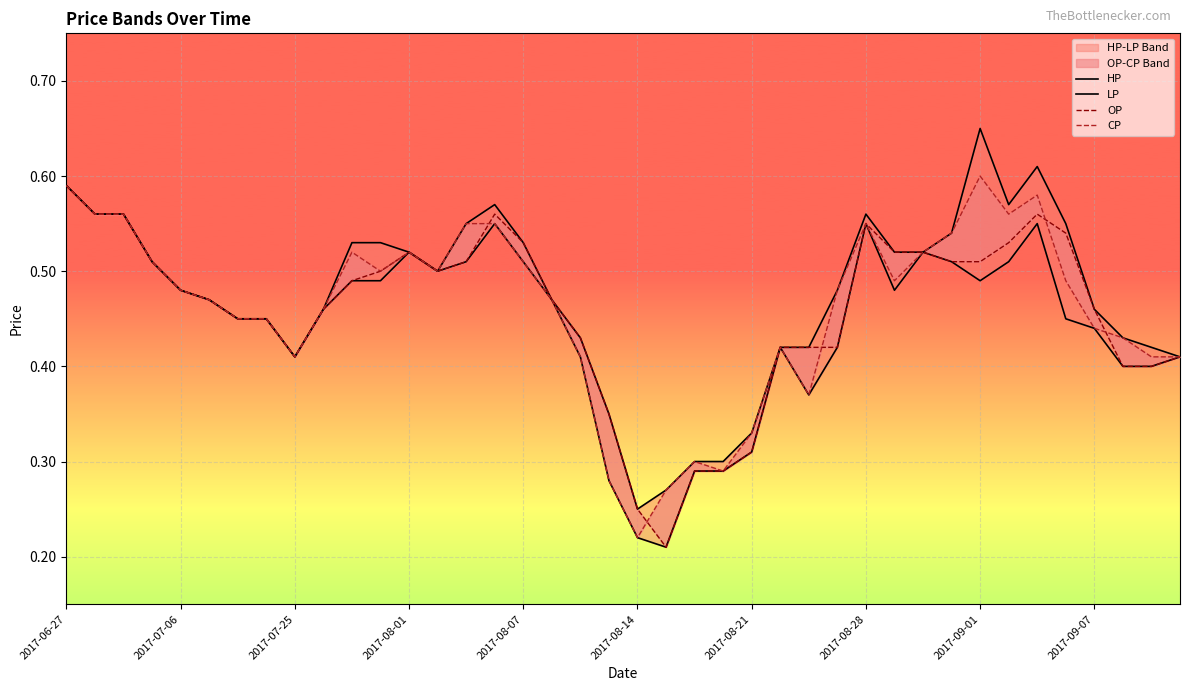

Is this an area chart (filled region under the line)?

No